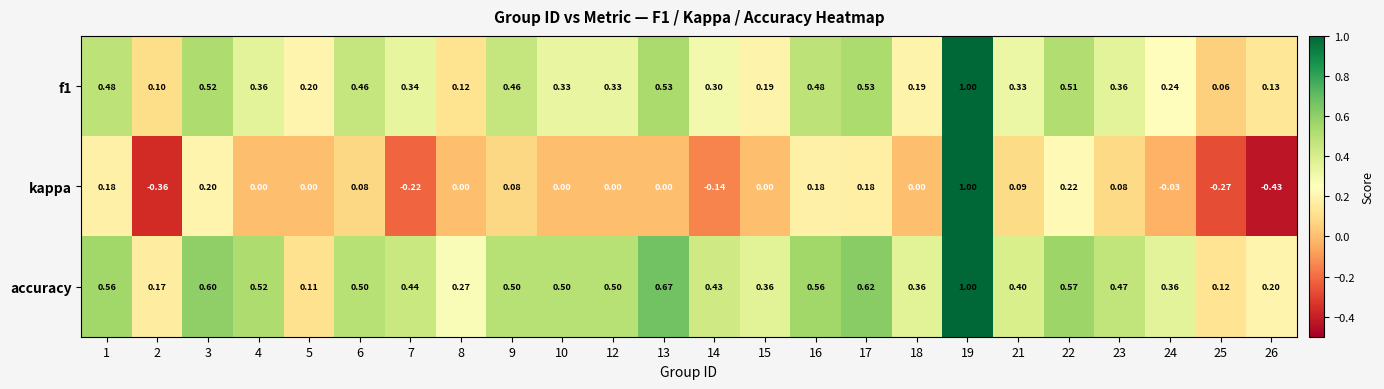

Which series has the widest spread of values?

kappa